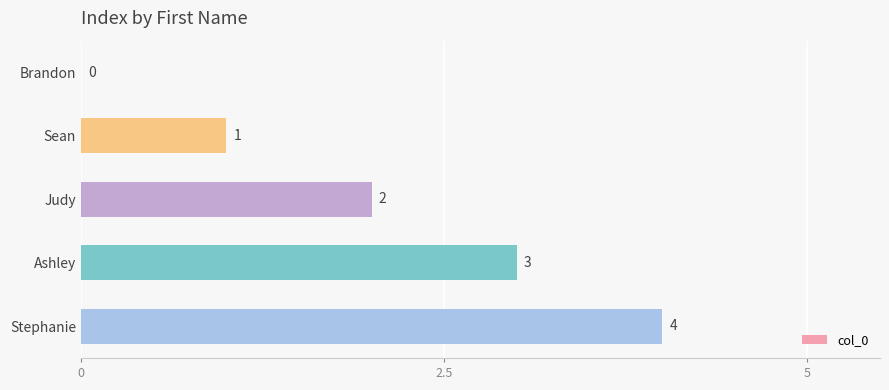

Where is the data nearest to the value 2?

Judy